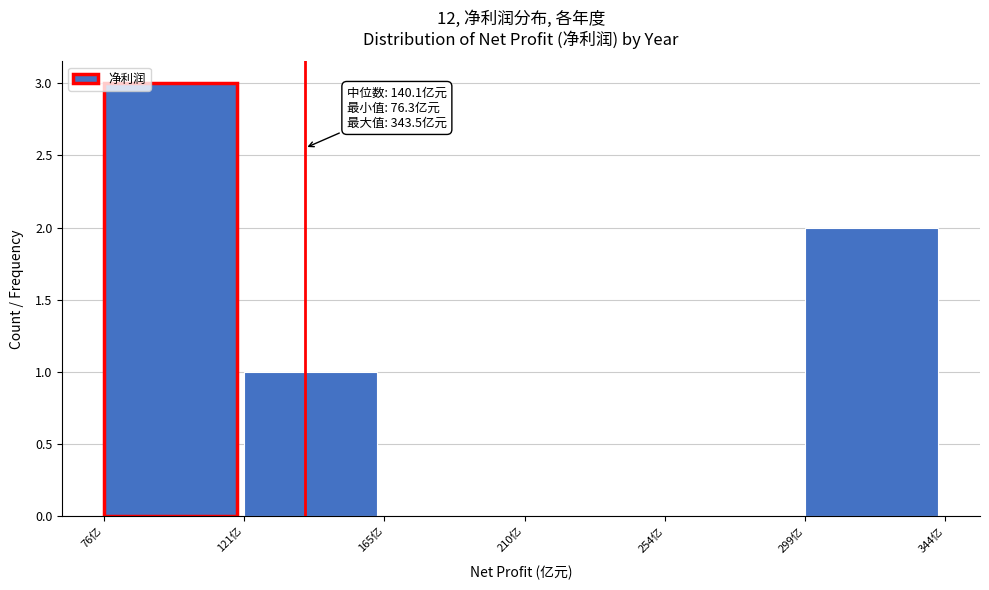

Which range on the x-axis has the tallest bar?

75 to 120